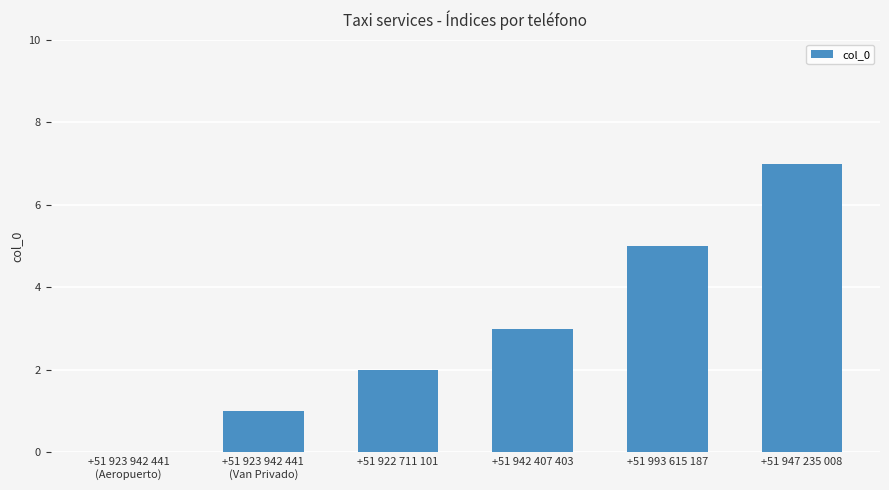

What is the approximate value at +51 942 407 403?

3